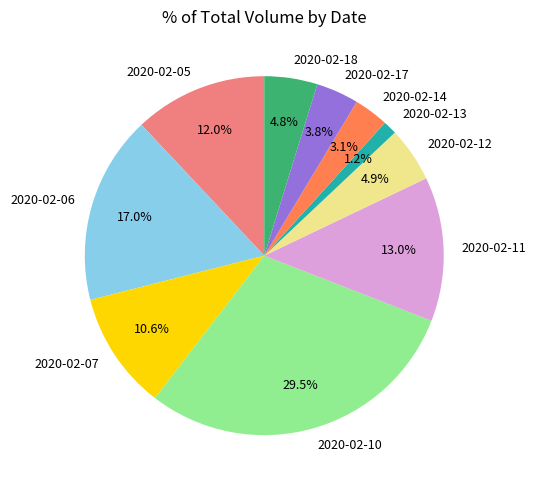

Combined, do 2020-02-12 and 2020-02-14 account for over 50%?

No